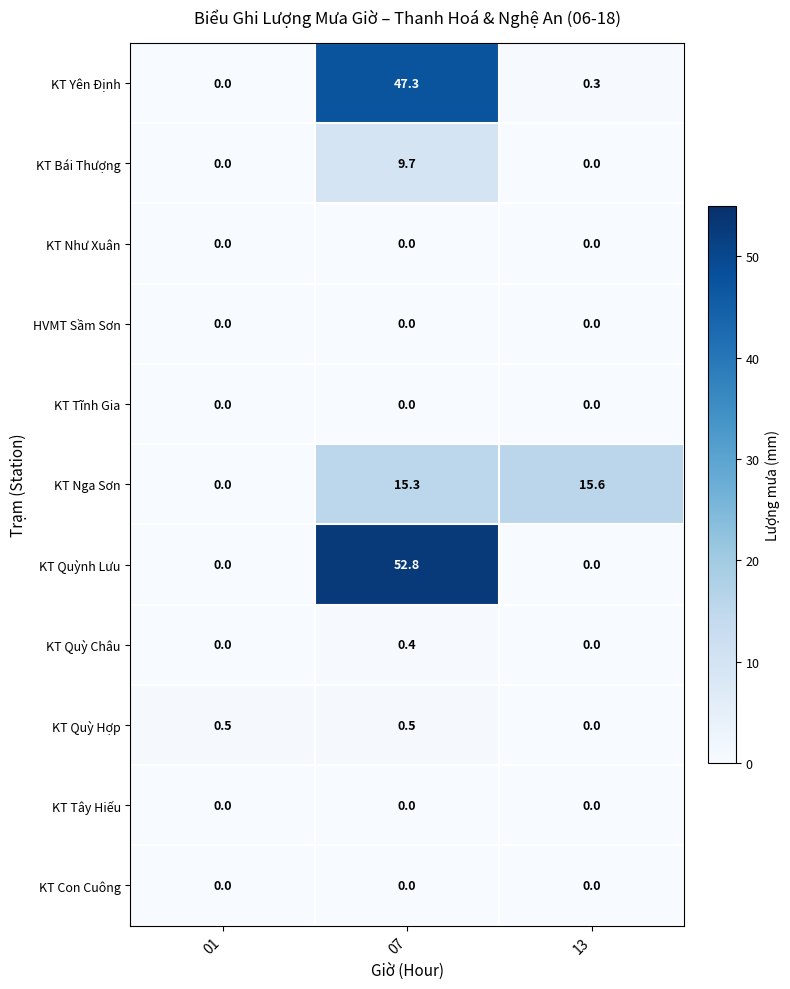

What is the total value across all series at 01?

0.5